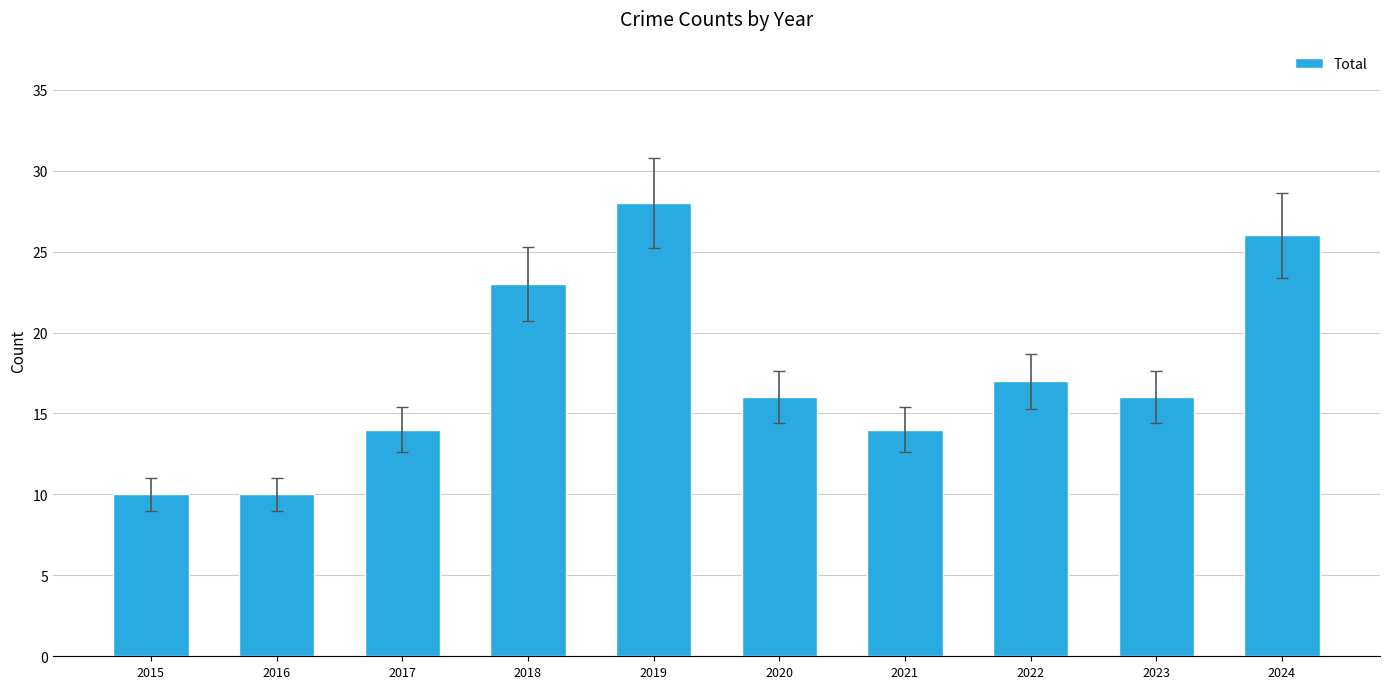

Is it true that the value at 2018 is 23?

True